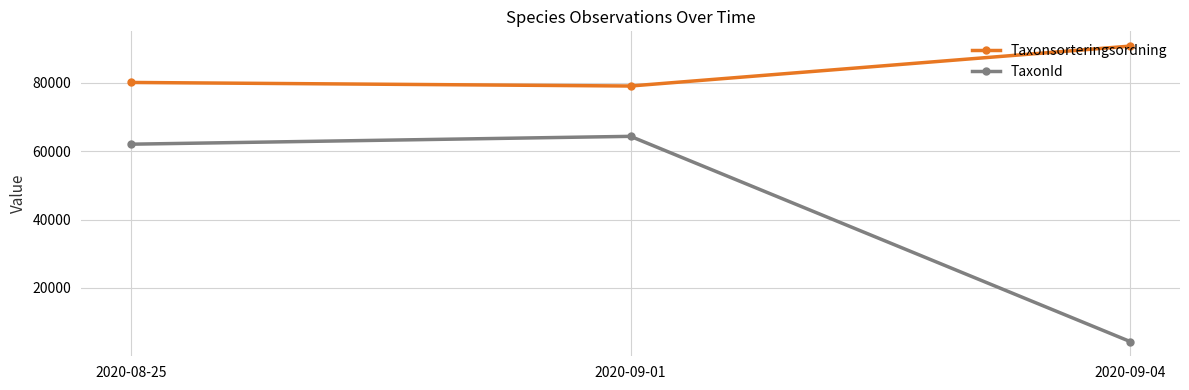

What is the difference between the highest and lowest values at 2020-09-04?

86289.0